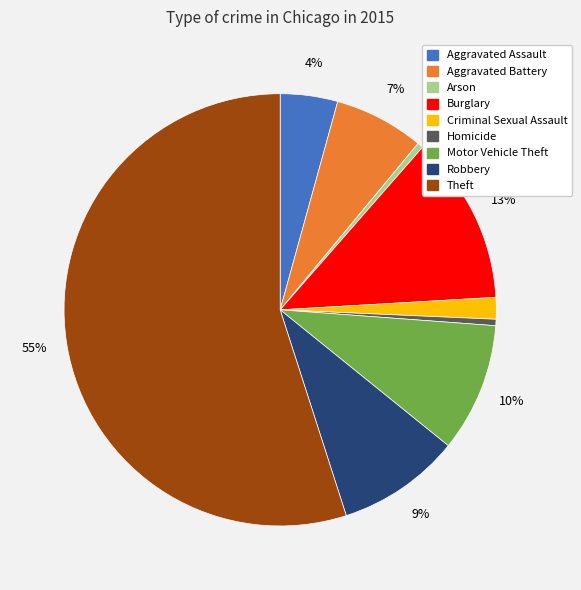

To the nearest percent, what is the average slice percentage?

11%